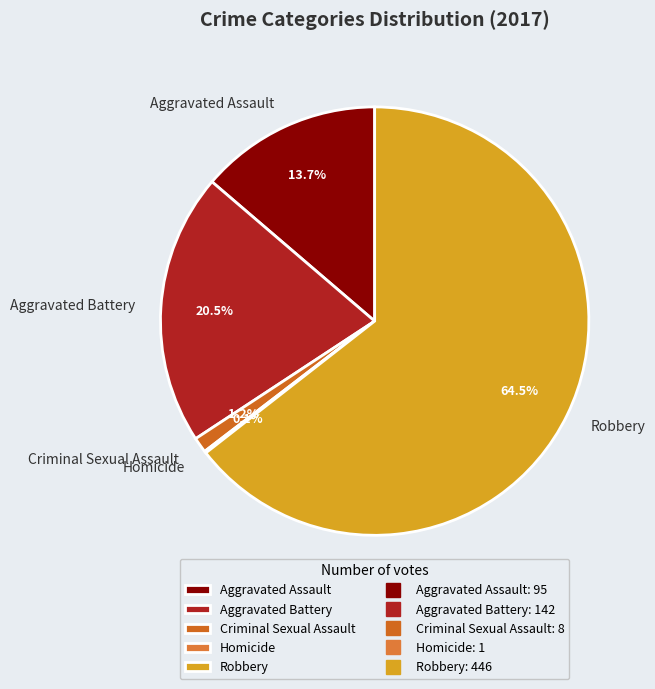

What is the largest slice in the pie chart?

Robbery